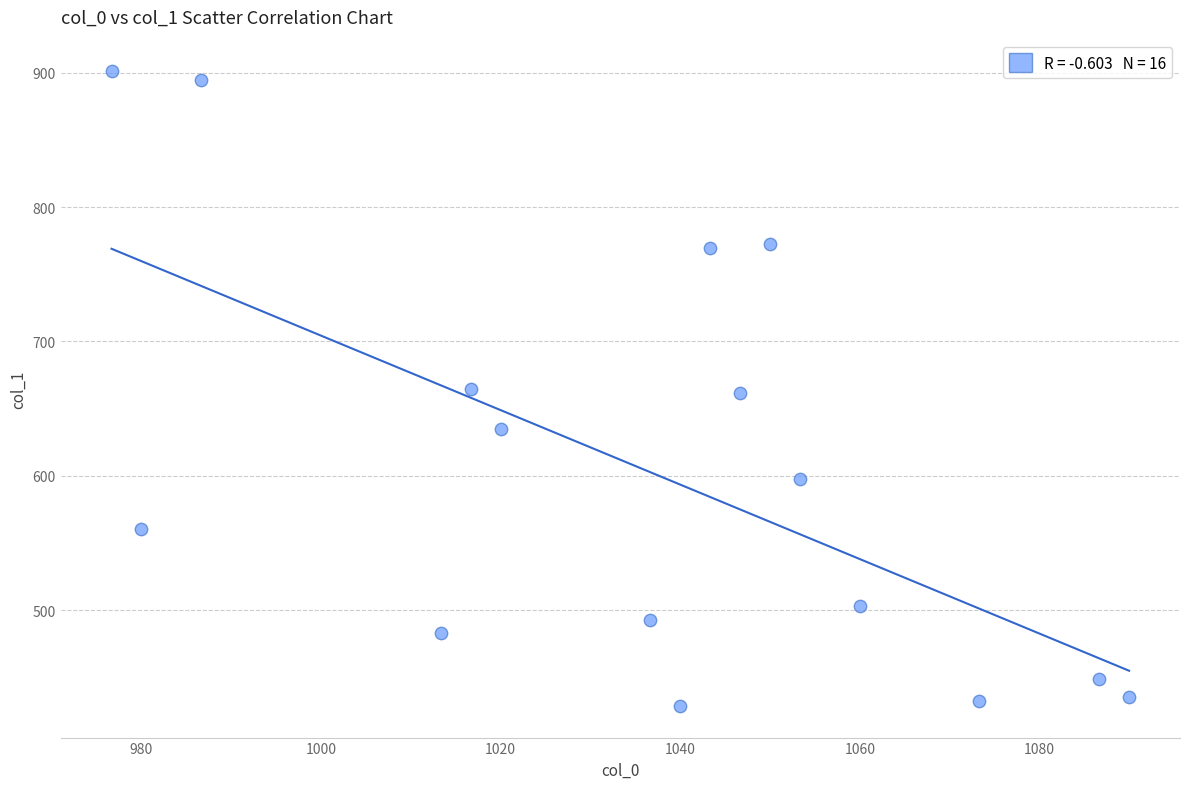

What is the range of X values (max minus min)?

113.3